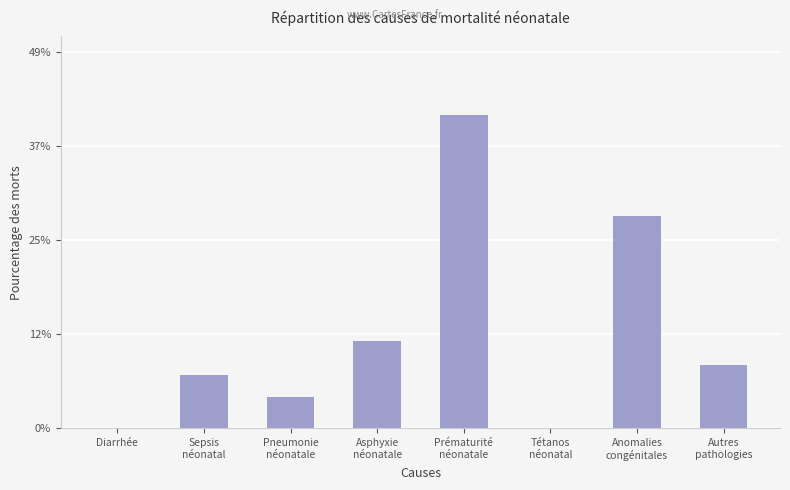

Does the chart contain stacked bars?

No